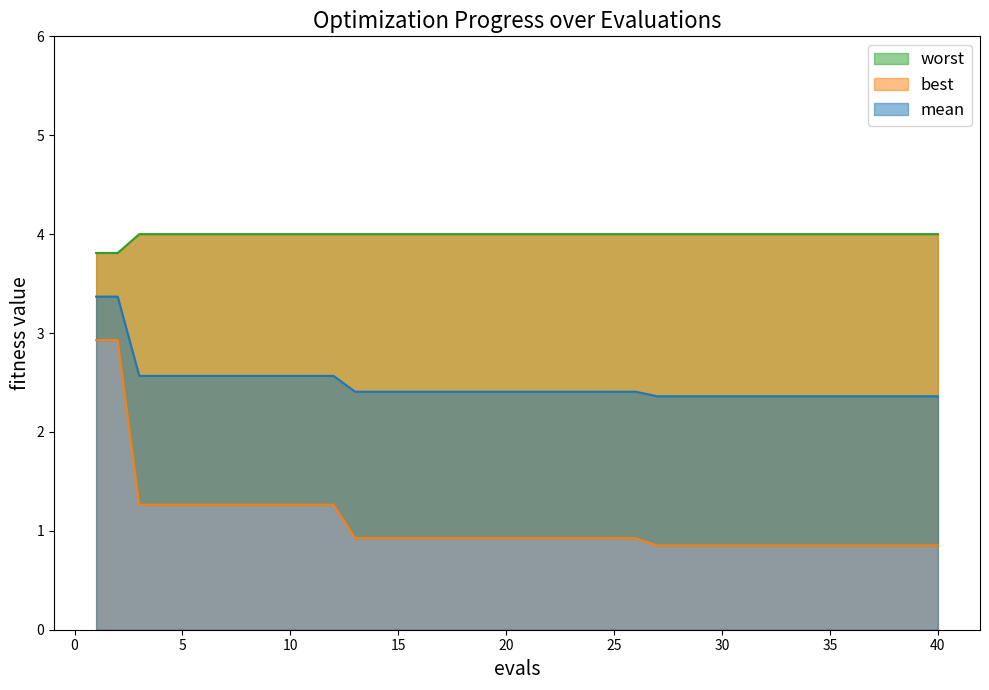

Which has a higher value, 9 or 3?

9